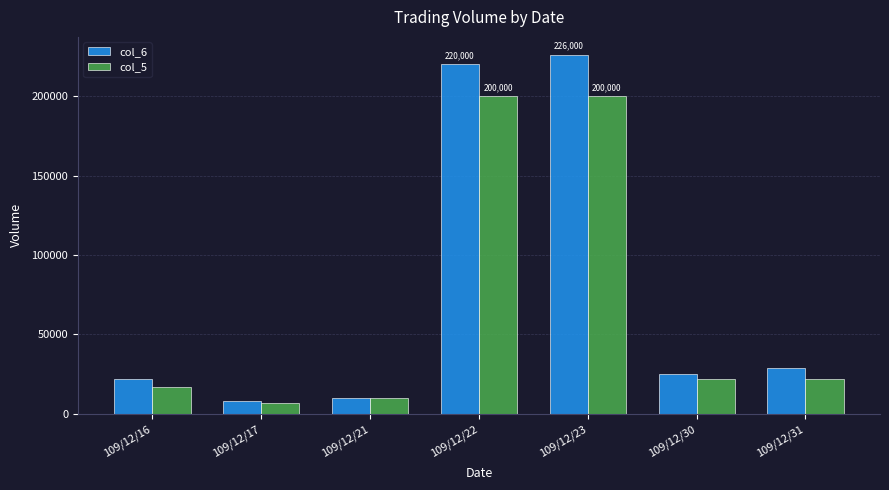

Count the number of categories in the chart.

7